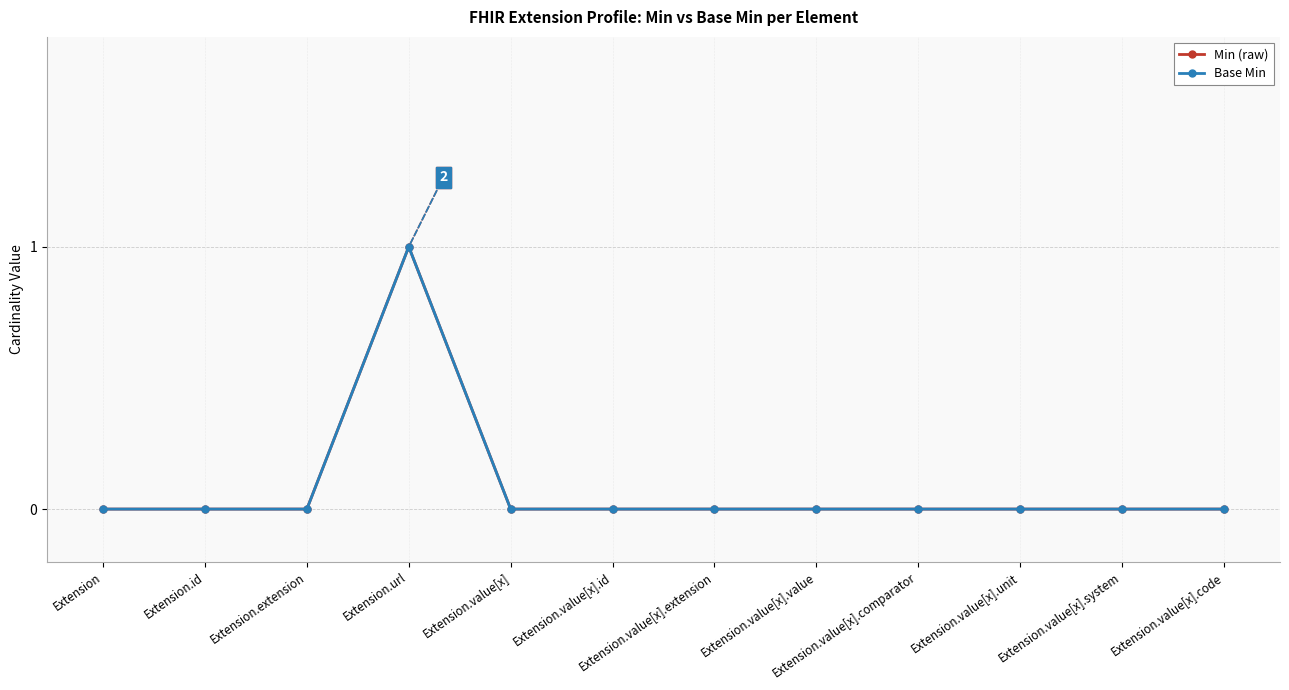

Does the chart have visible grid lines?

Yes